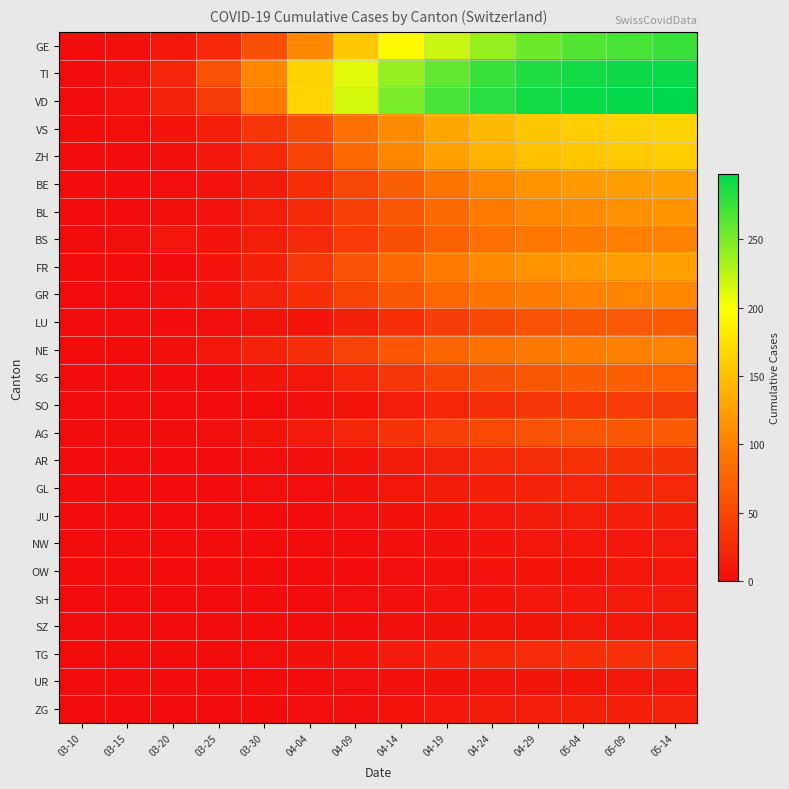

At which category is the sum across all series the highest?

05-14